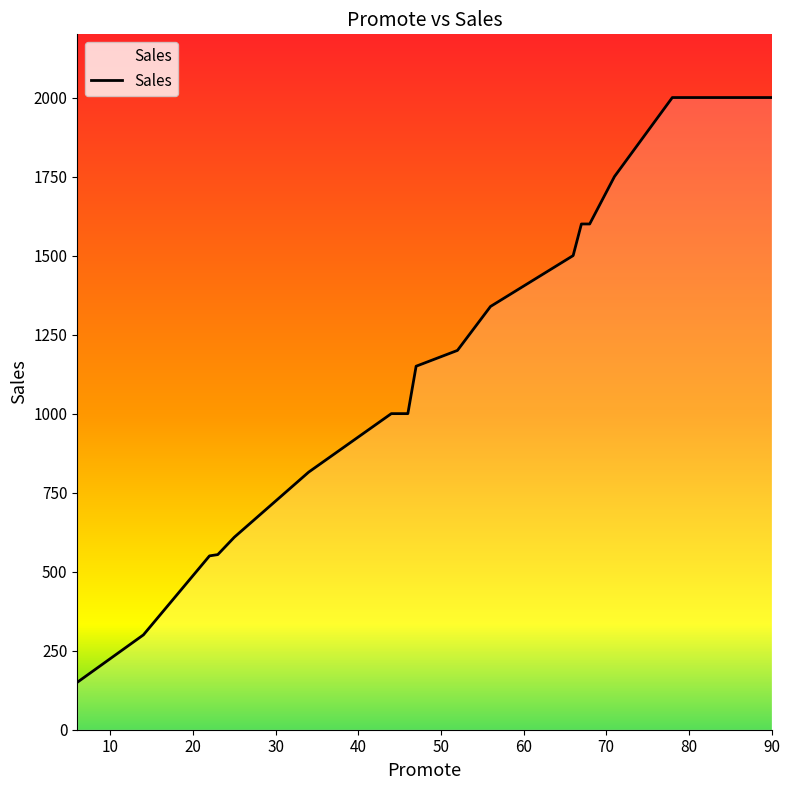

Does the chart display data point markers on the line(s)?

No